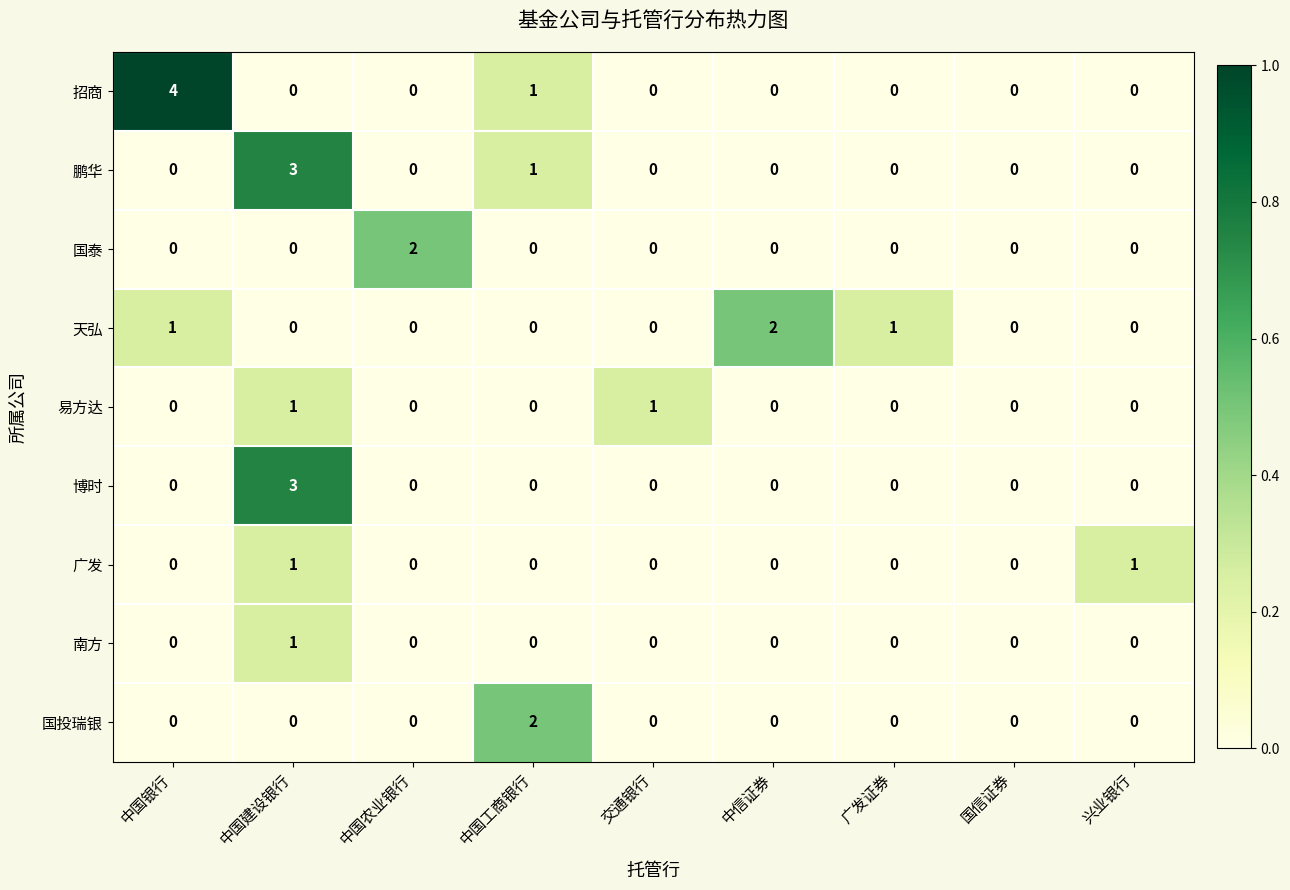

What is the difference between the maximum and minimum values in the 招商 series?

4